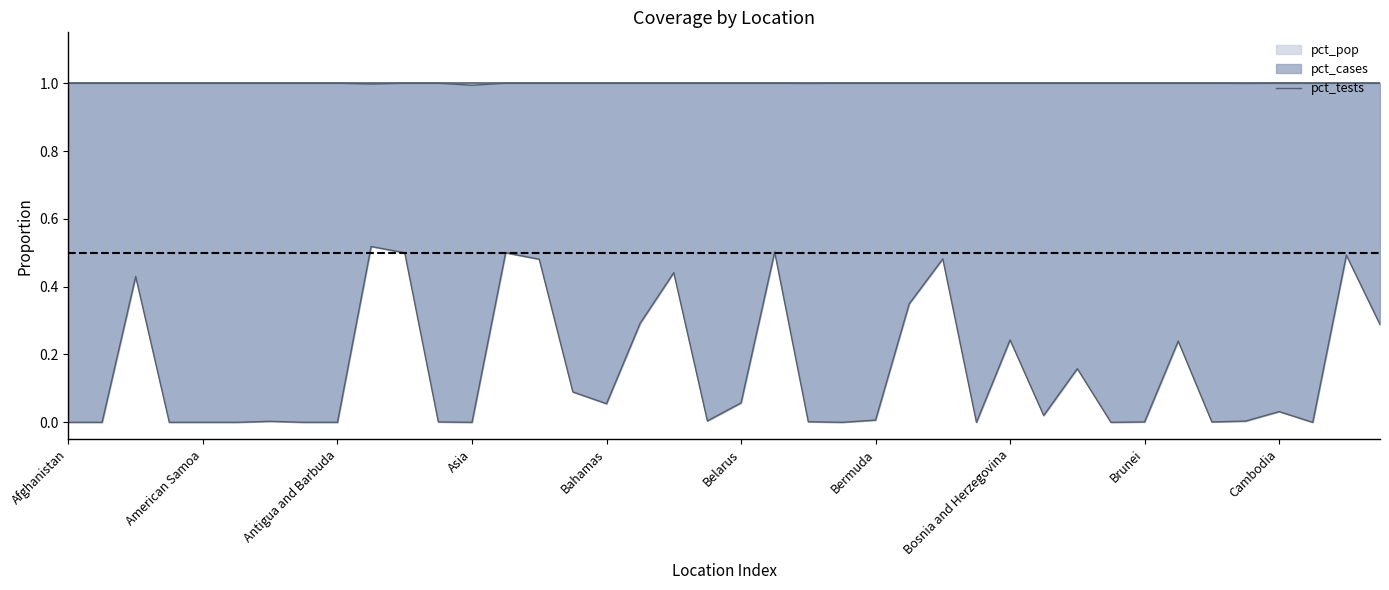

What is the difference between the maximum and minimum values?

0.5